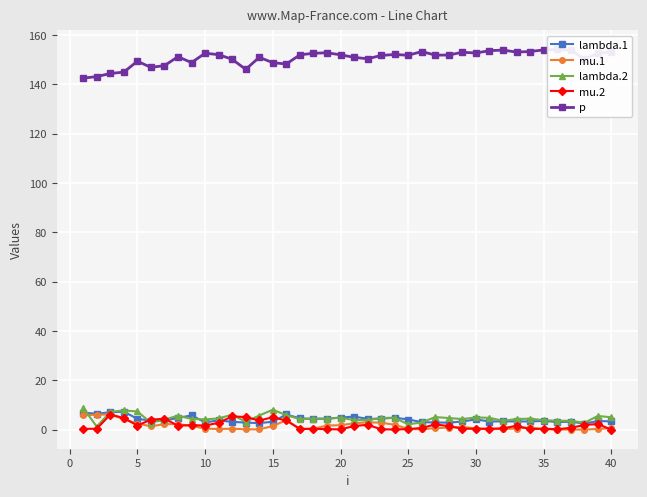

What are all the series names shown in the legend?

lambda.1, mu.1, lambda.2, mu.2, p